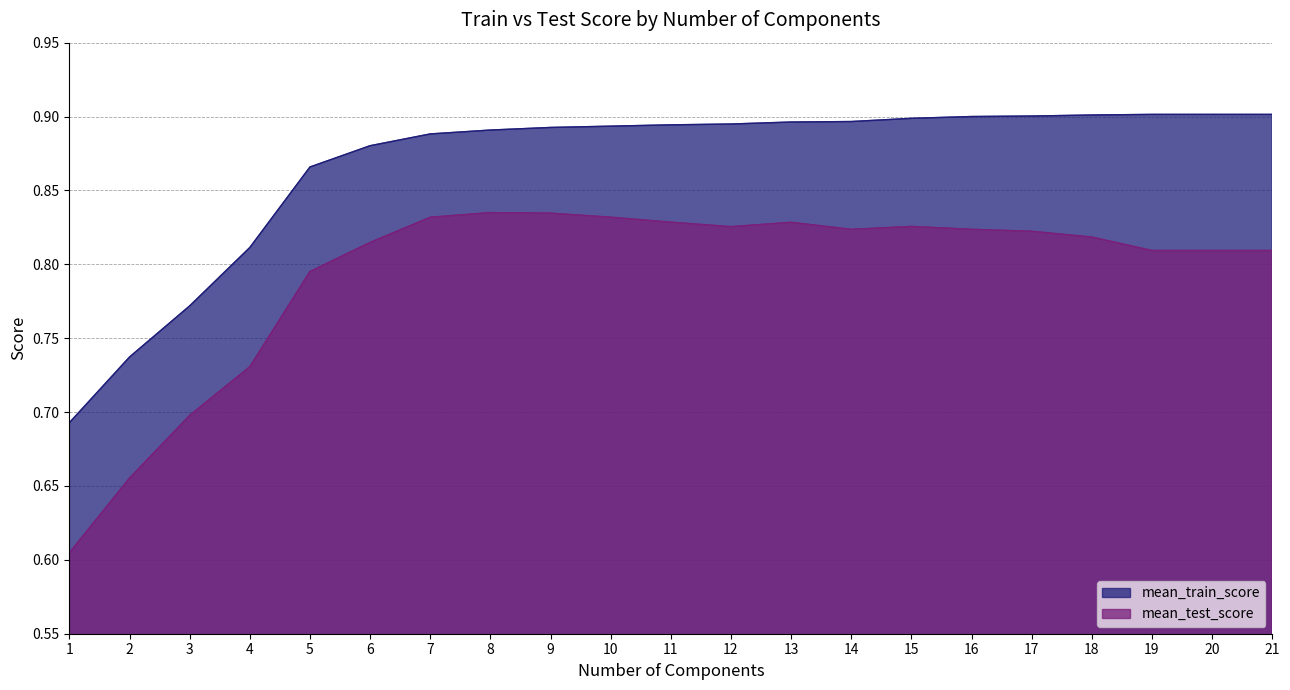

What is the difference between the highest and lowest values at 14?

0.1